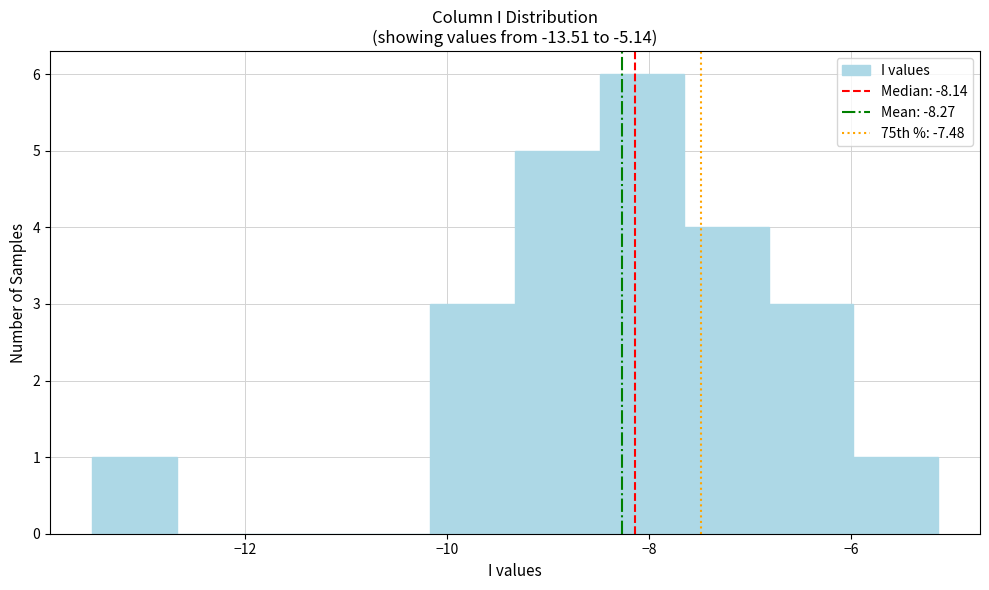

How tall is the bar that spans -6.0 to -5.2 on the x-axis? Neither the bar edges nor the heights are printed on the chart, so give them approximately, as read against the axes.

1